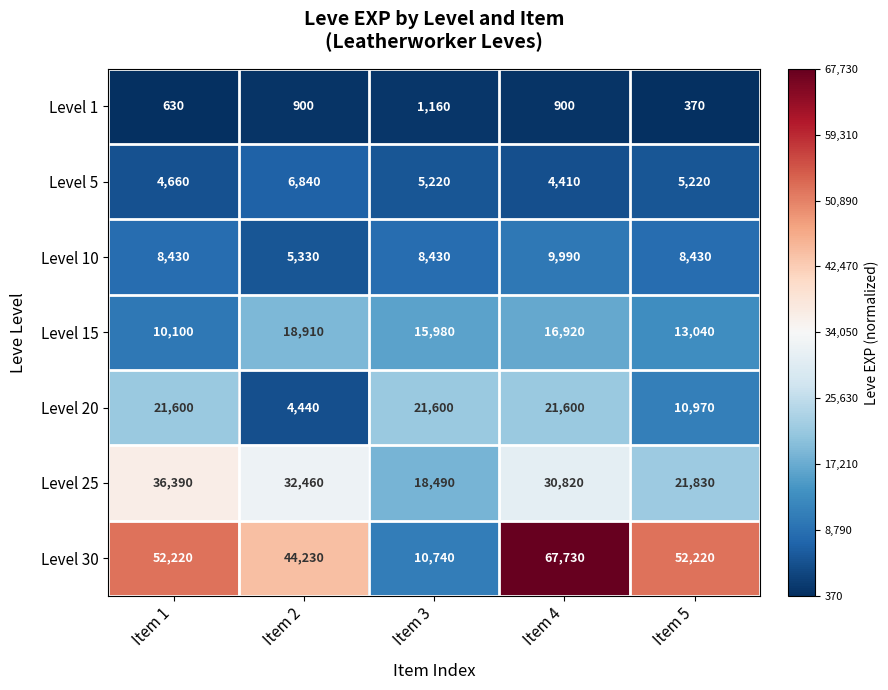

What is the sum of the Level 10 values at Item 5 and Item 4?

18420